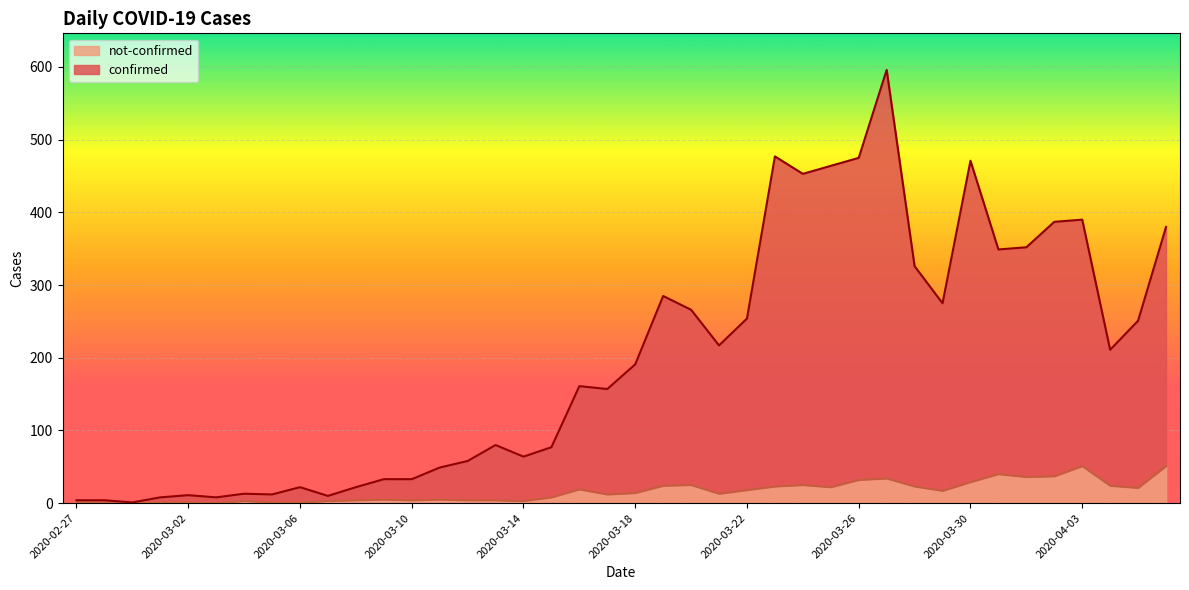

True or false: not-confirmed and confirmed intersect in this chart.

False